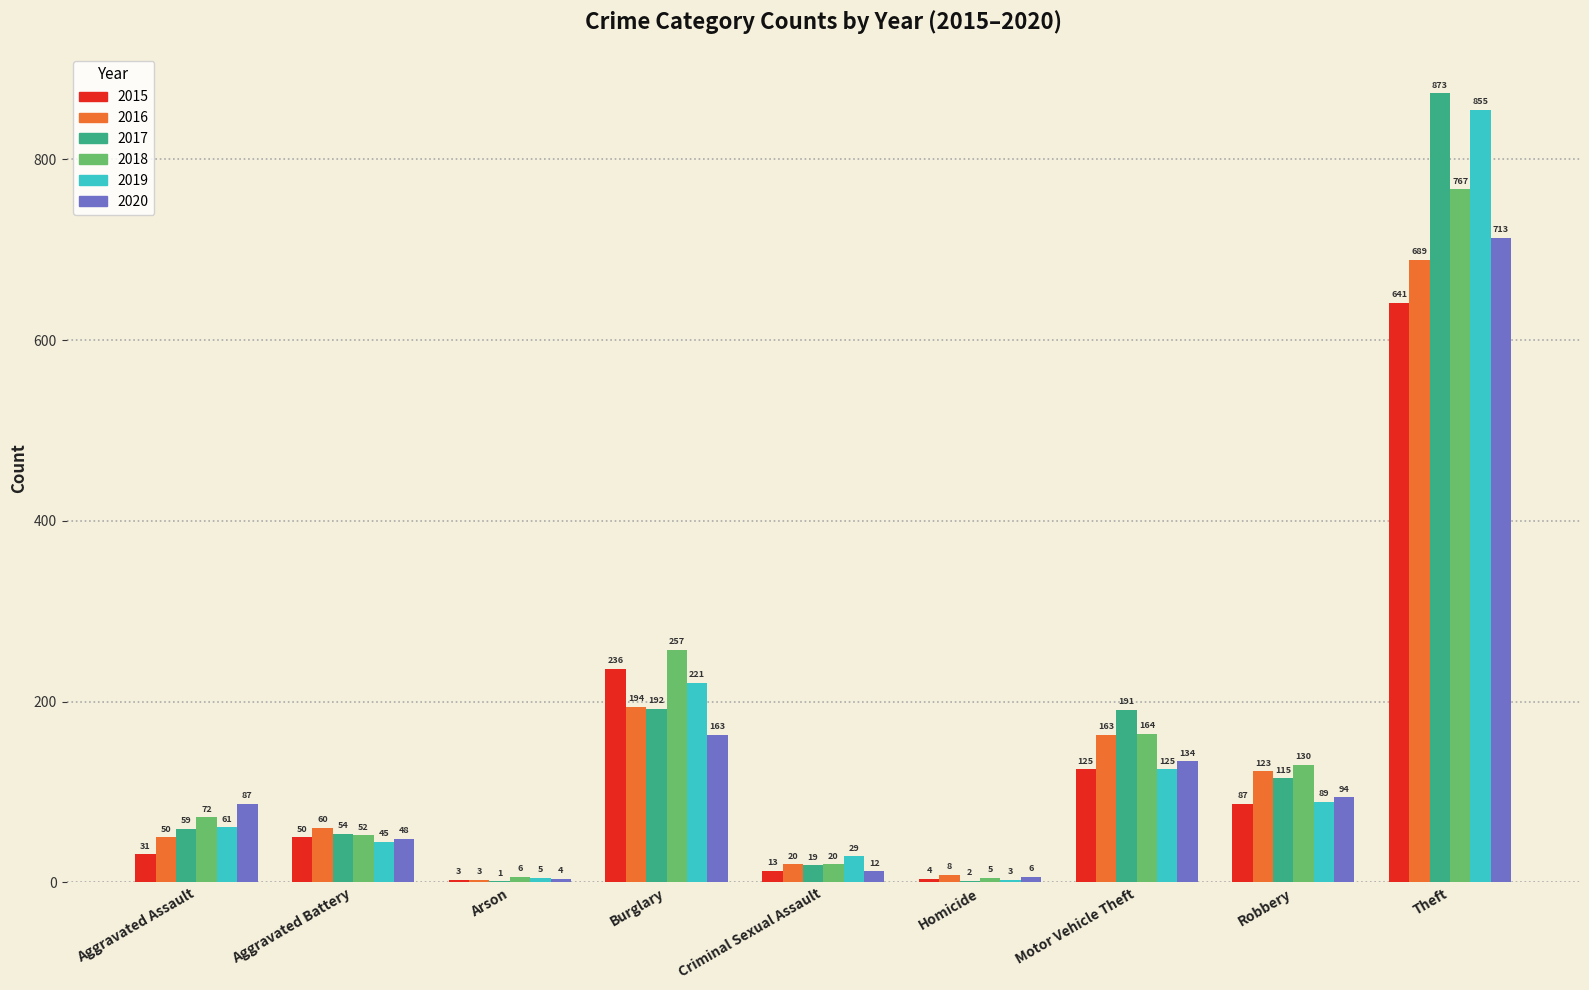

What is the total value across all series at Theft?

4538